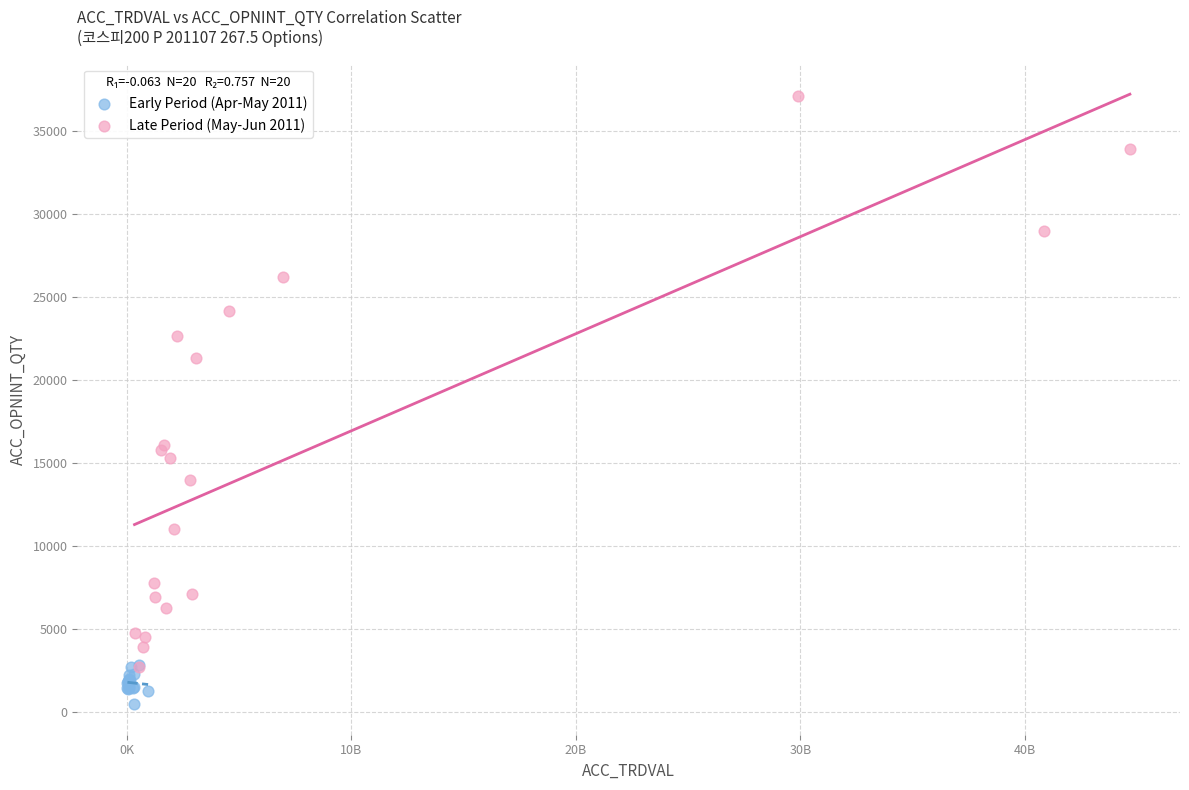

Which series has the widest spread of Y values?

Late Period (May-Jun 2011)